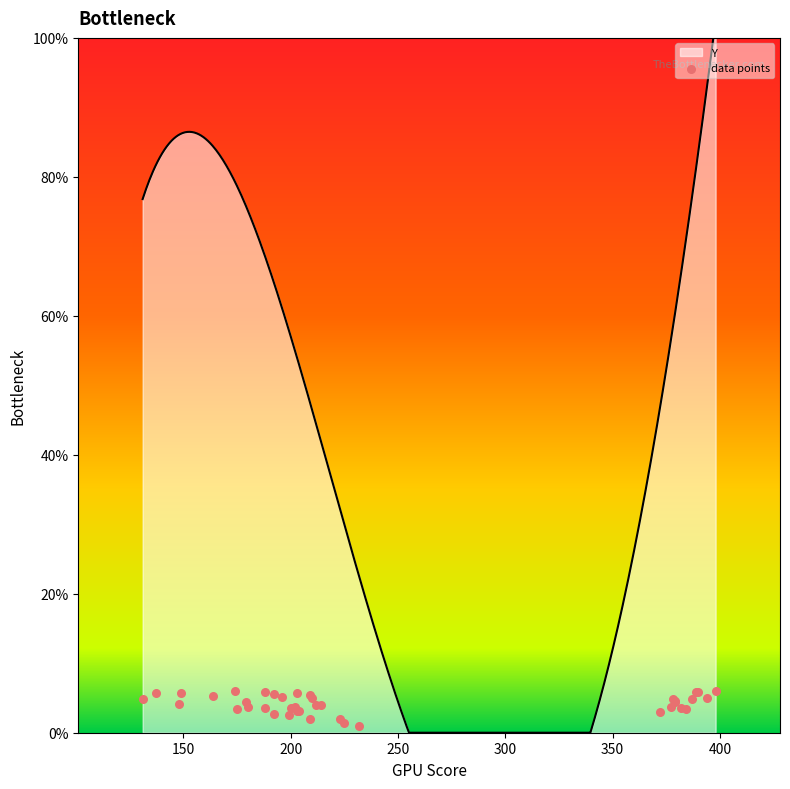

What is the highest value of the Y series?

100.0